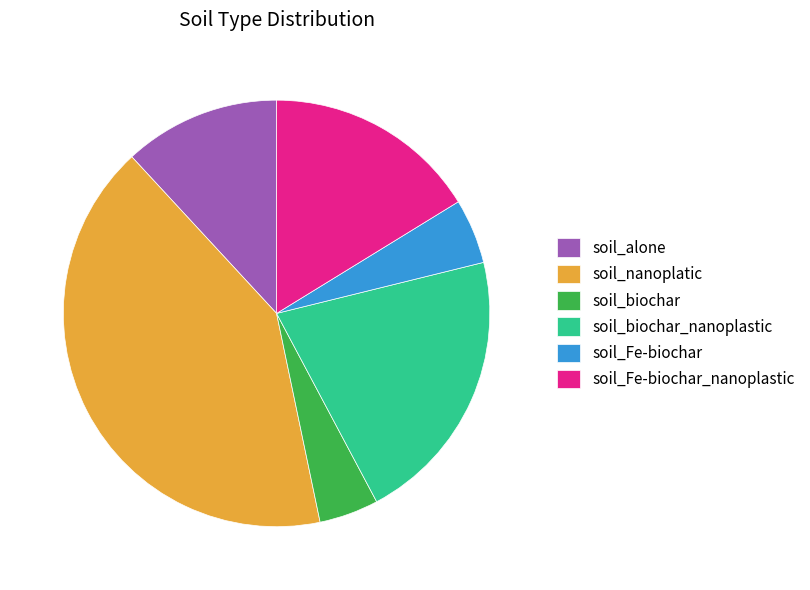

Between soil_alone and soil_biochar, which is larger?

soil_alone